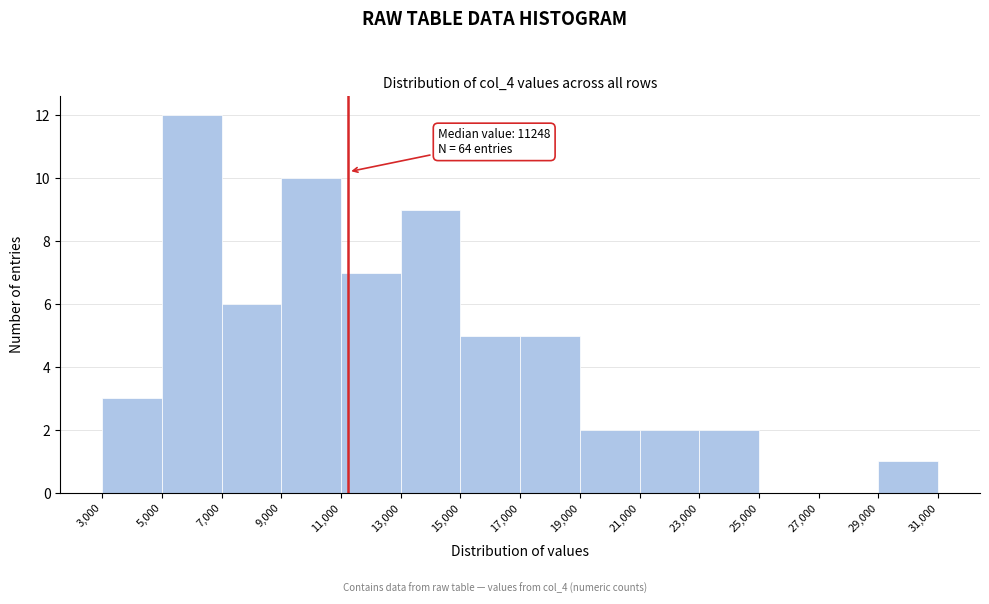

Over which range of the x-axis is the bar tallest?

5,000 to 7,000